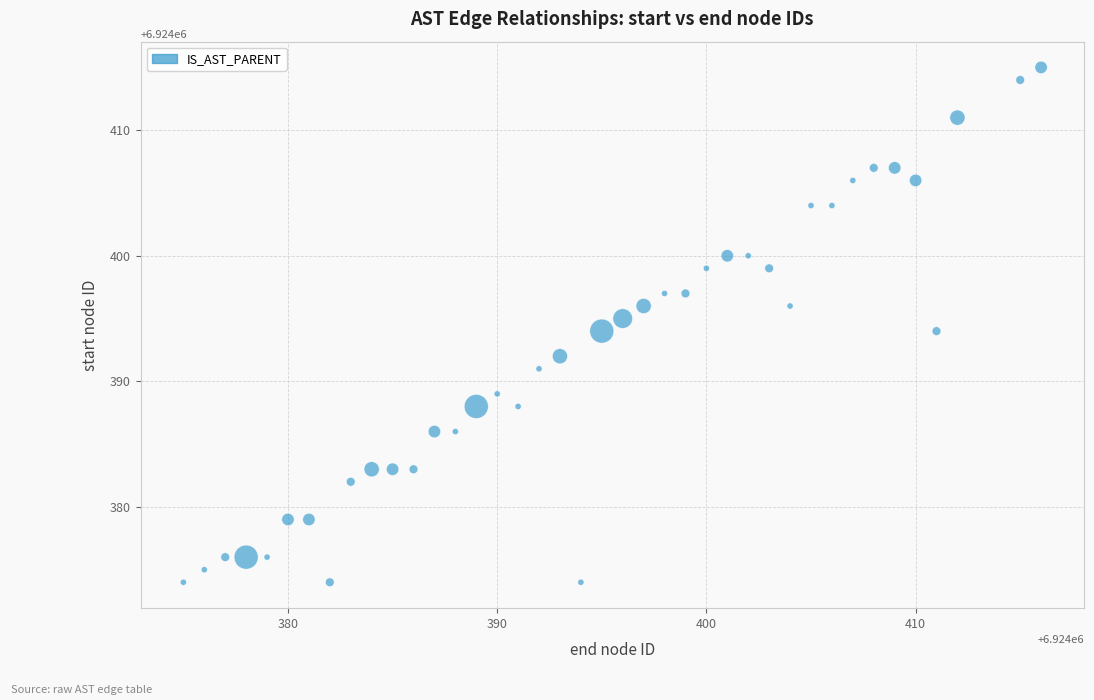

What is the range of Y values (max minus min)?

41